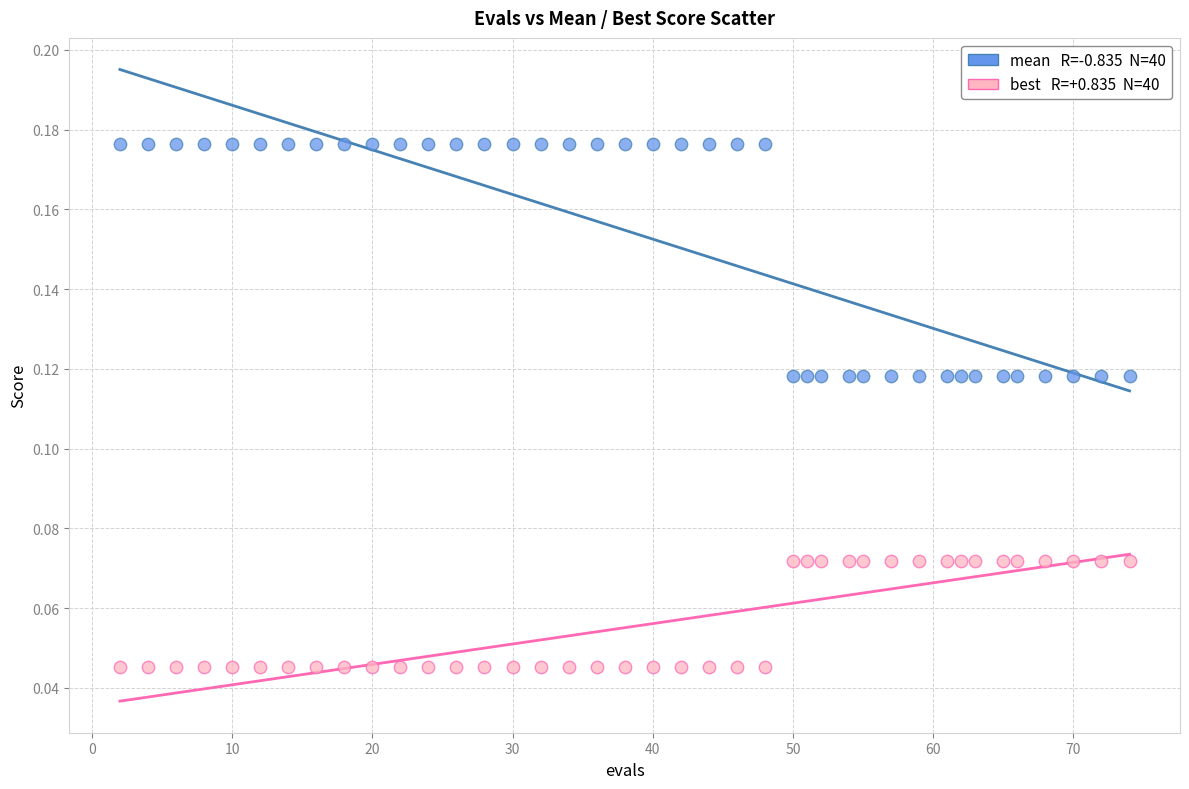

Across all data points, what is the range of X values (max minus min)?

72.0